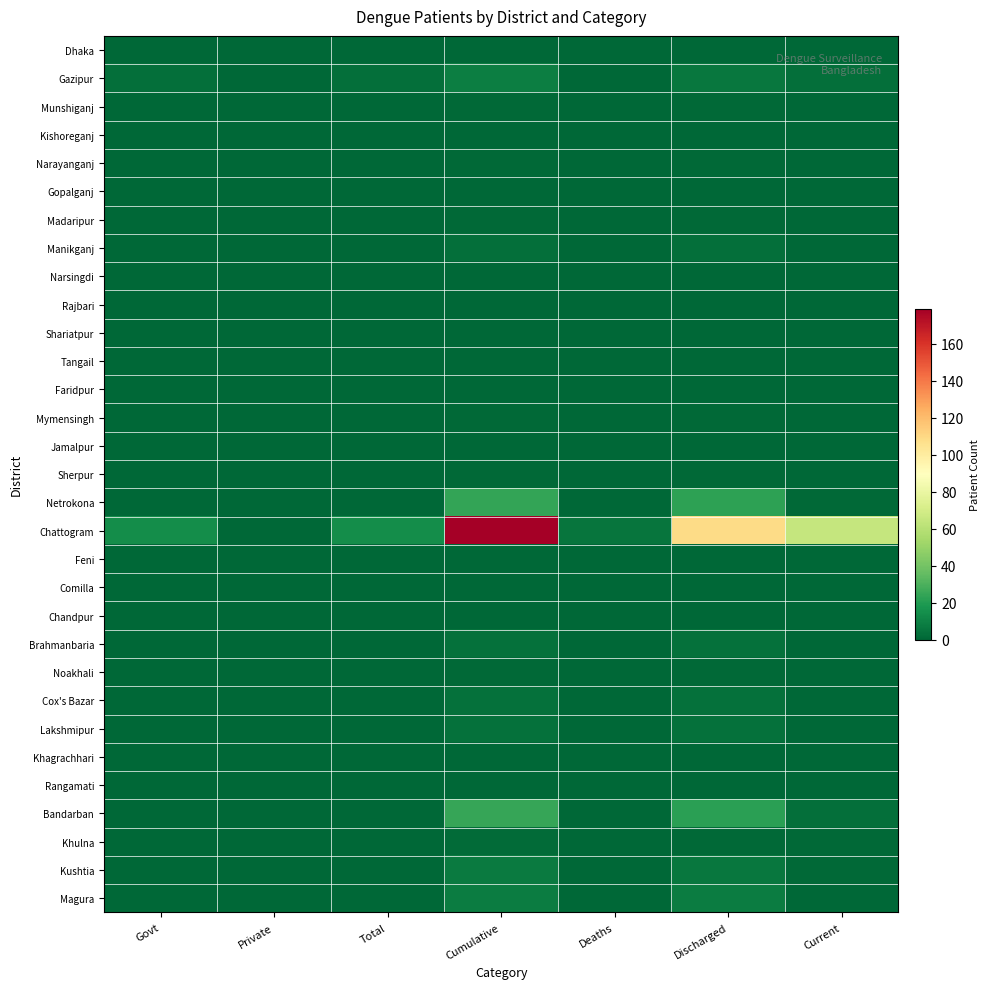

What is the greatest value displayed?

179